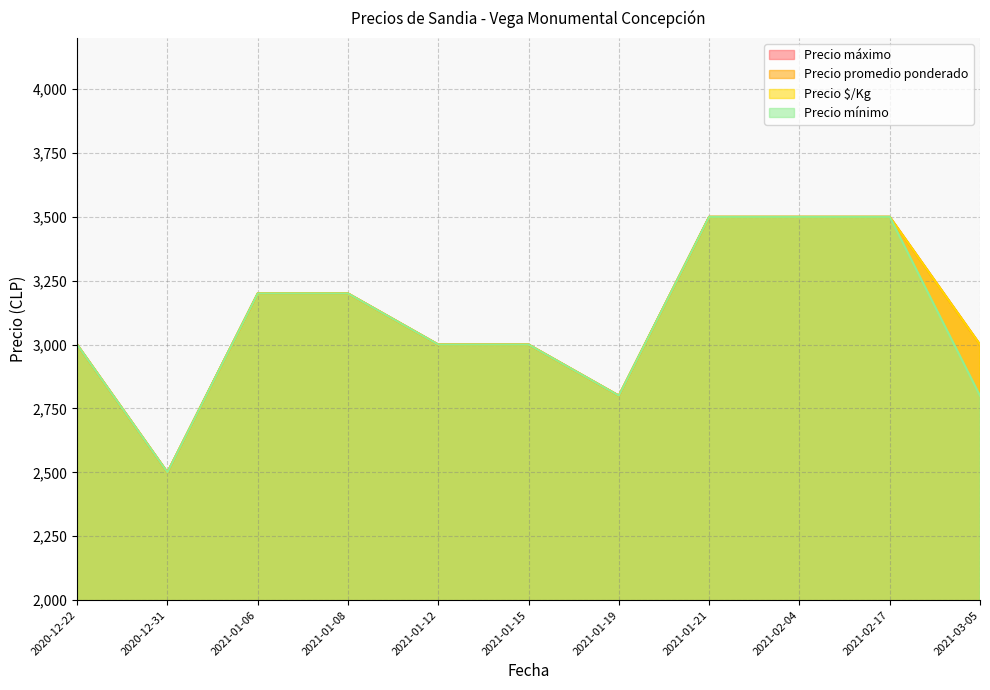

The value of Precio máximo at 2021-01-21 is 3500. True or false?

True